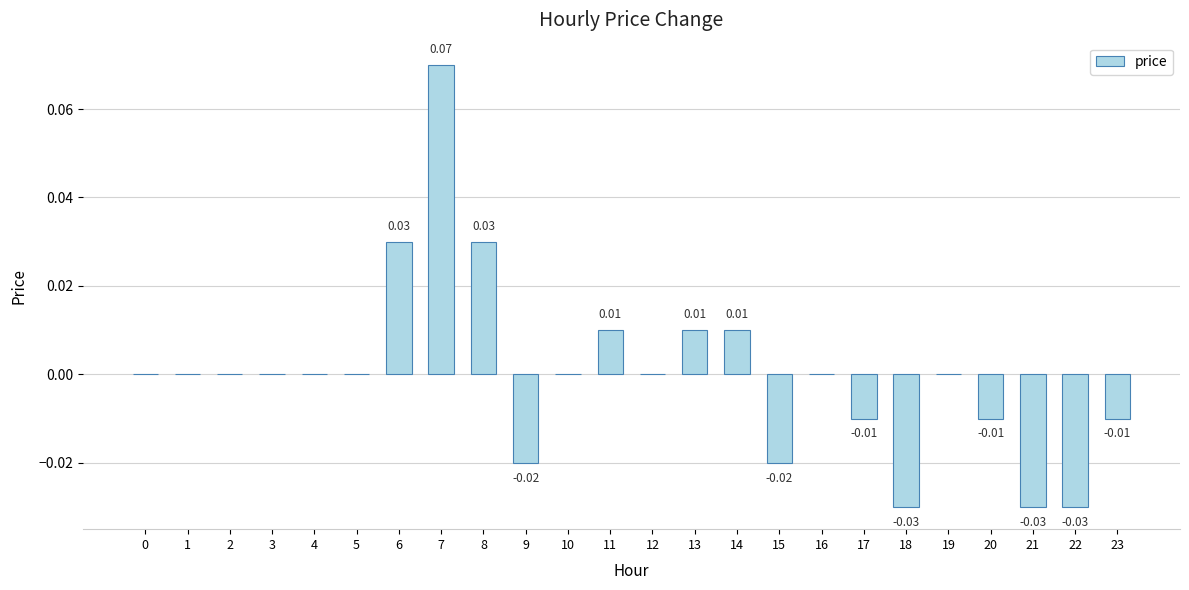

Between 17 and 15, which is larger?

17